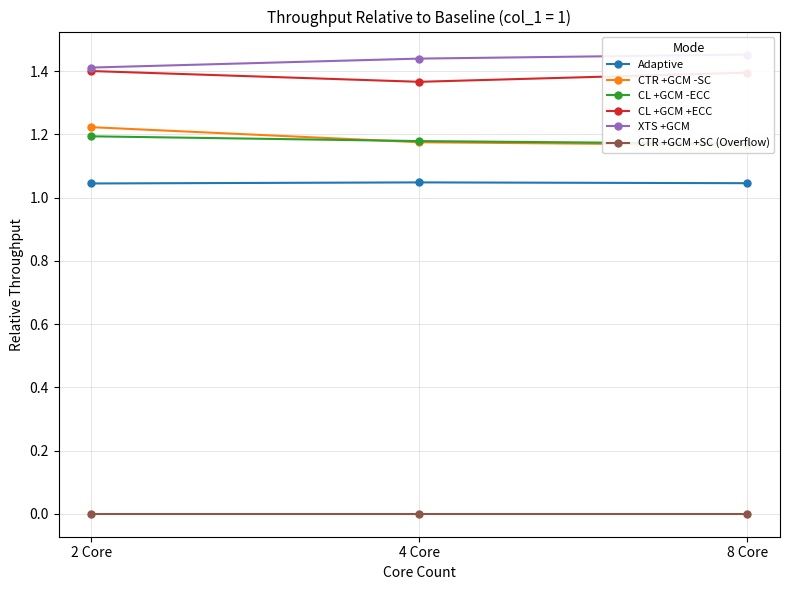

Which series has the largest total across all categories?

XTS +GCM